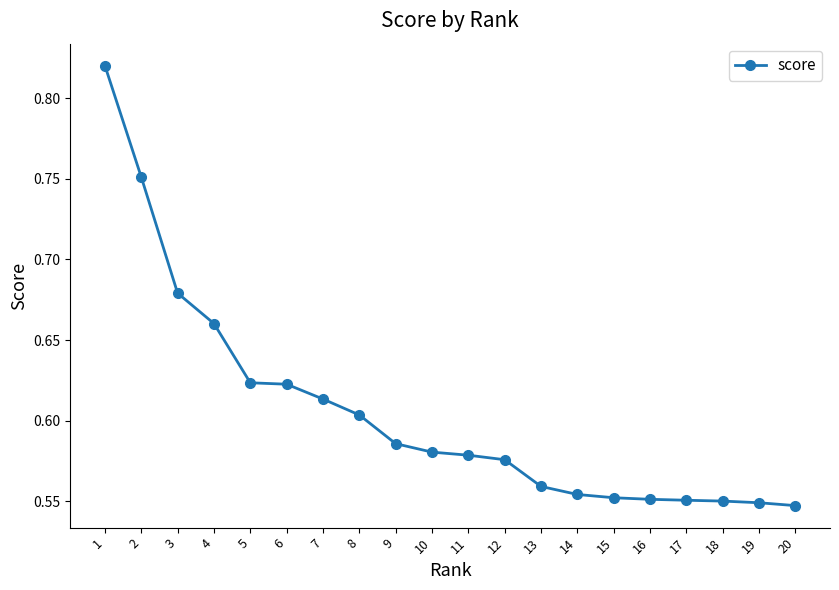

True or false: the data shows 0.8 at 14.

False